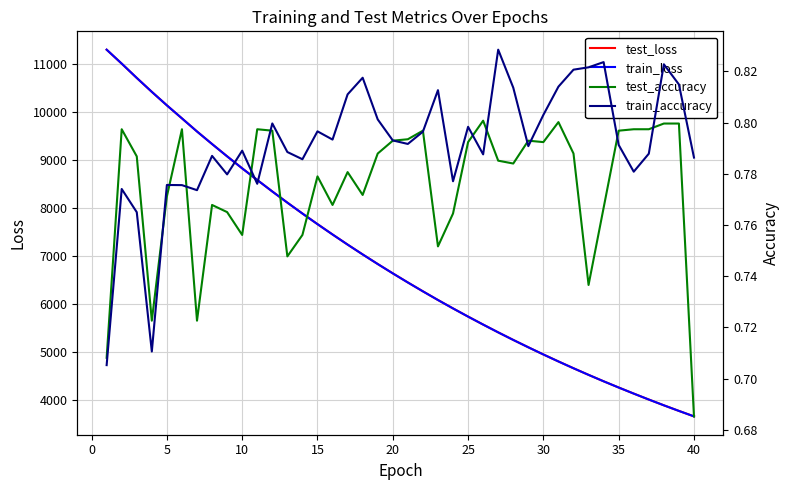

True or false: test_loss and test_accuracy cross at least once.

False